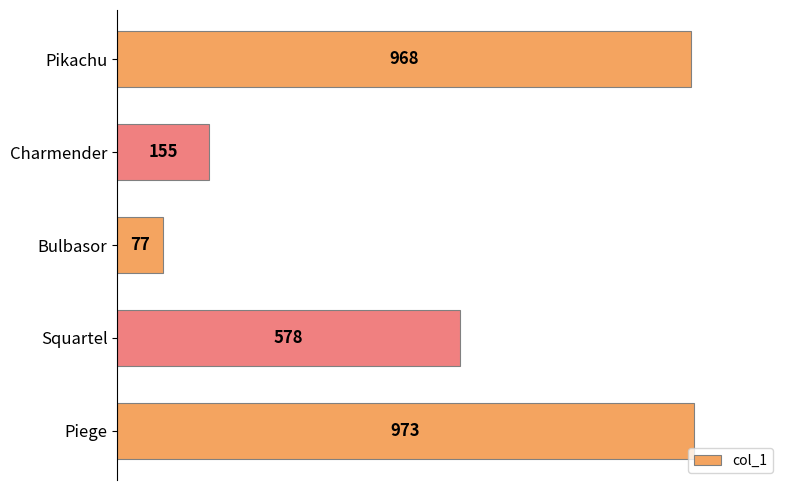

What is the change in value from Charmender to Bulbasor?

-78